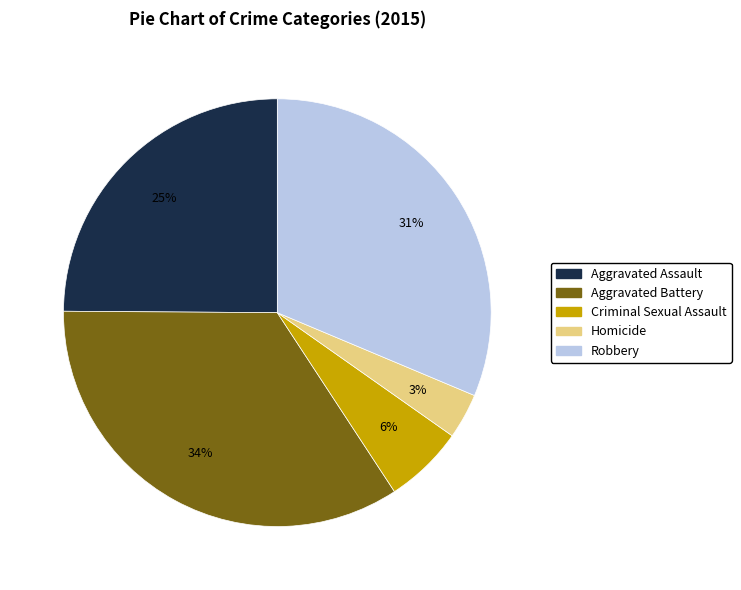

Which has a higher value, Criminal Sexual Assault or Aggravated Battery?

Aggravated Battery